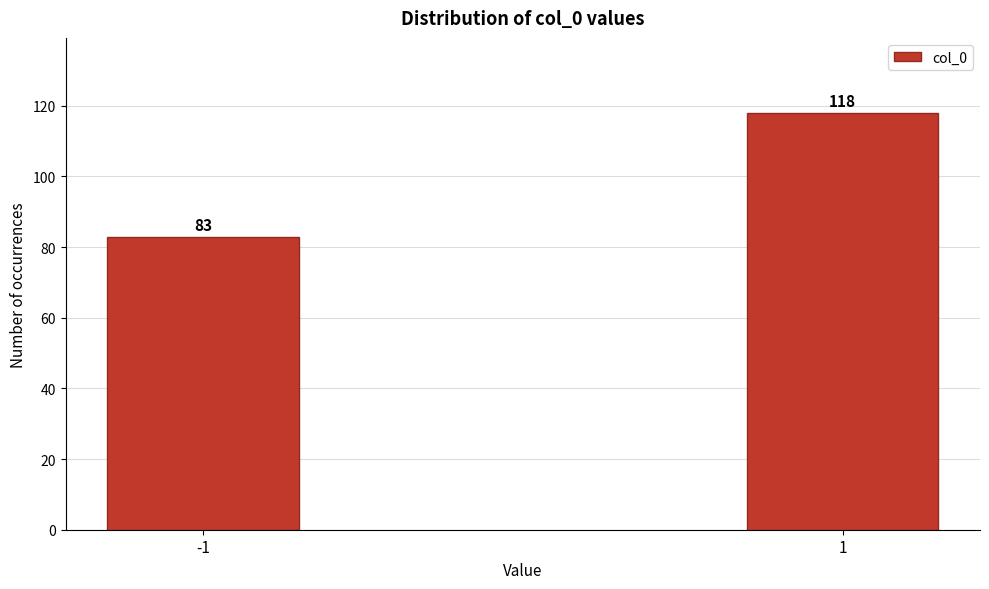

Reading right to left, list all the values displayed in this chart.

1=118	-1=83